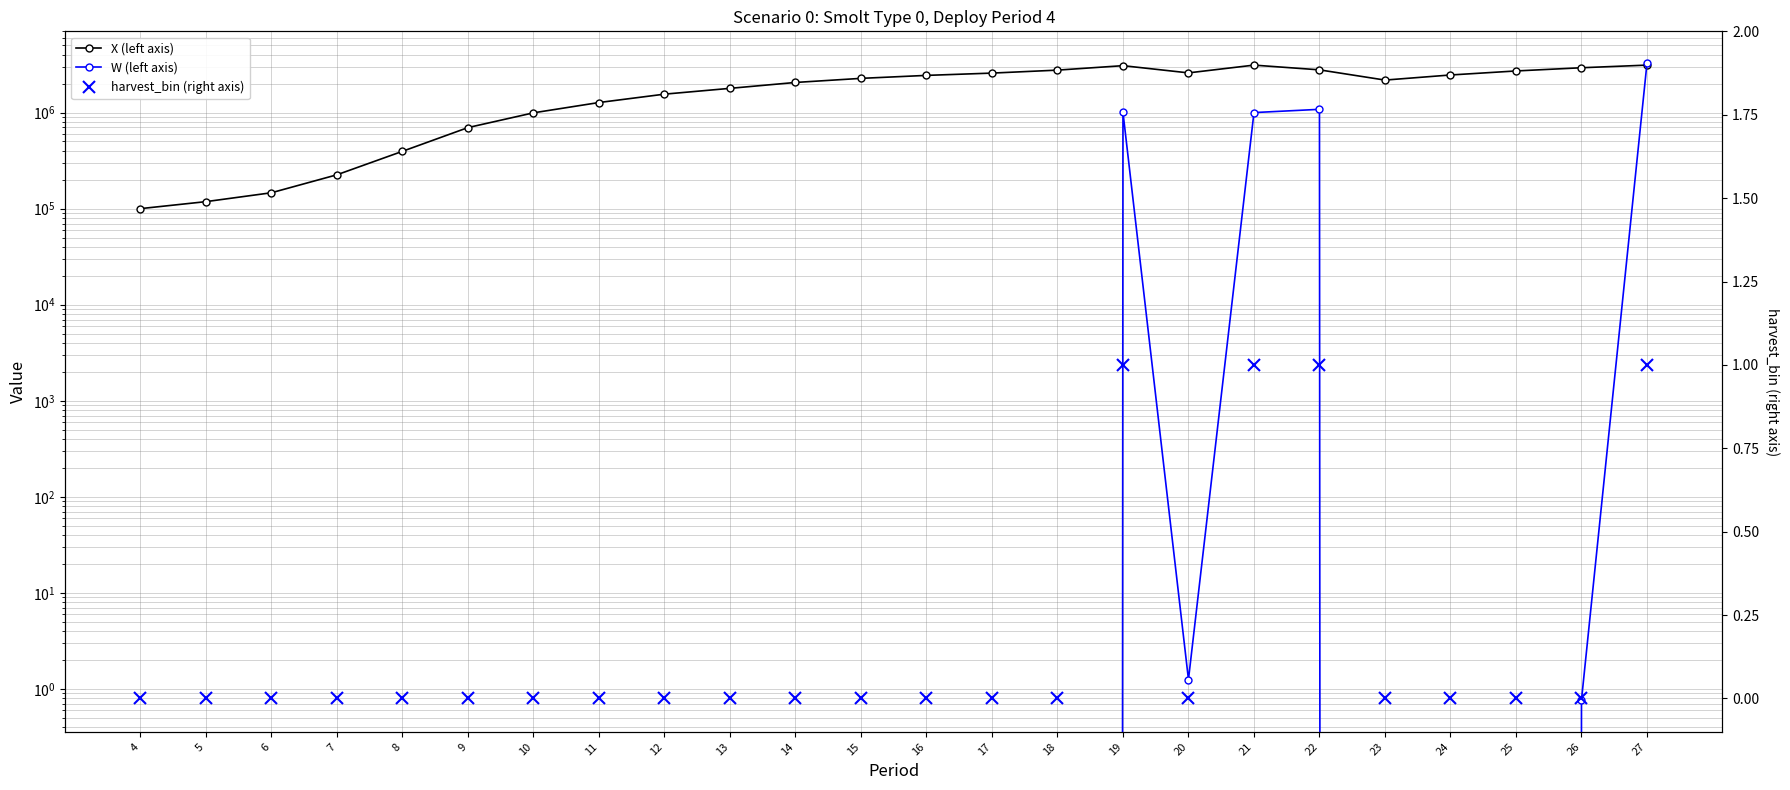

Reading right to left, transcribe all the data shown in this chart.

X (left axis): 3120000.0	2929309.4	2712410.5	2462589.0	2179803.3	2784835.8	3119999.5	2589925.1	3078918.9	2766564.6	2576377.8	2438744.1	2270845.3	2058875.2	1787507.7	1555175.2	1272396.1	993872.5	697744.8	395087.4	225132.0	146331.6	118248.2	100000.0
W (left axis): 3268677.2	0.8	0.0	0.0	0.0	1081218.2	999999.2	1.3	1009037.6	0.0	0.0	0.0	0.0	0.0	0.0	0.0	0.0	0.0	0.0	0.0	0.0	0.0	0.0	0.0
harvest_bin (right axis): 1.0	0.0	0.0	0.0	0.0	1.0	1.0	0.0	1.0	0.0	0.0	0.0	0.0	0.0	0.0	0.0	0.0	0.0	0.0	0.0	0.0	0.0	0.0	0.0